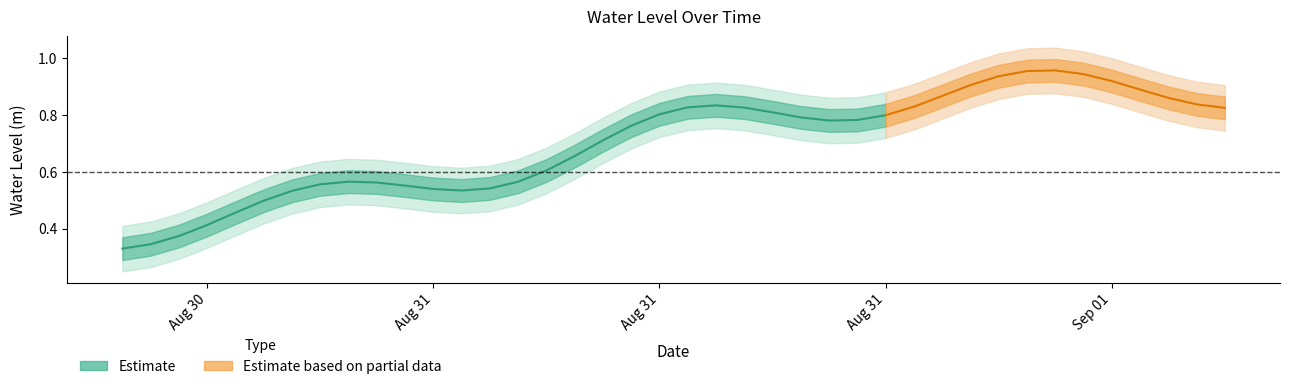

Does the chart display data point markers on the line(s)?

No